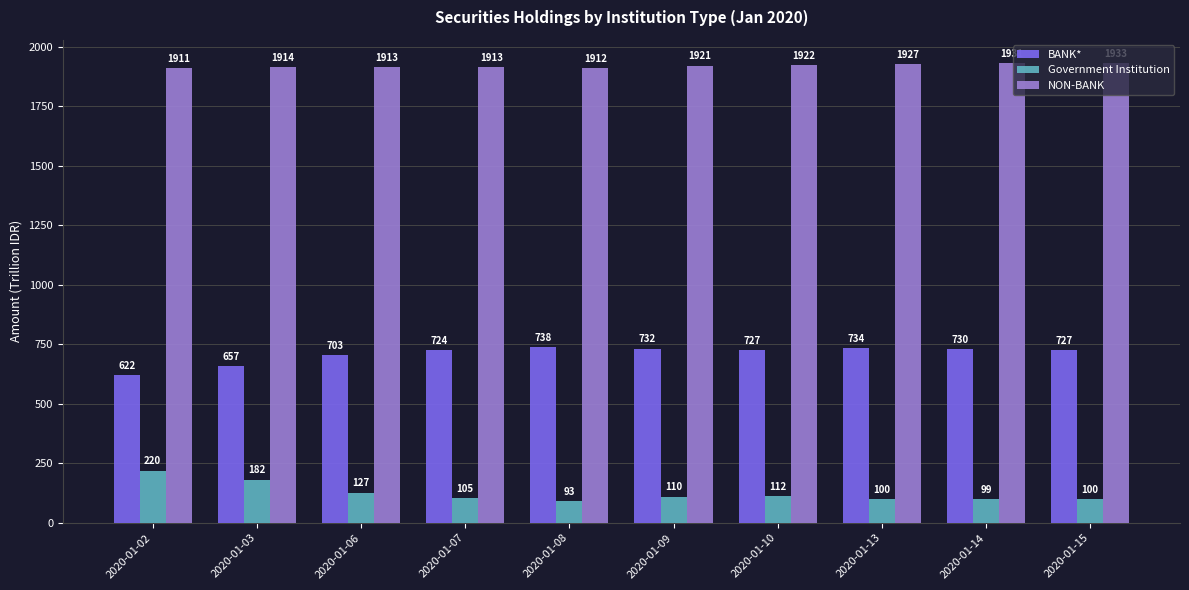

How many data points in Government Institution are less than 110?

5